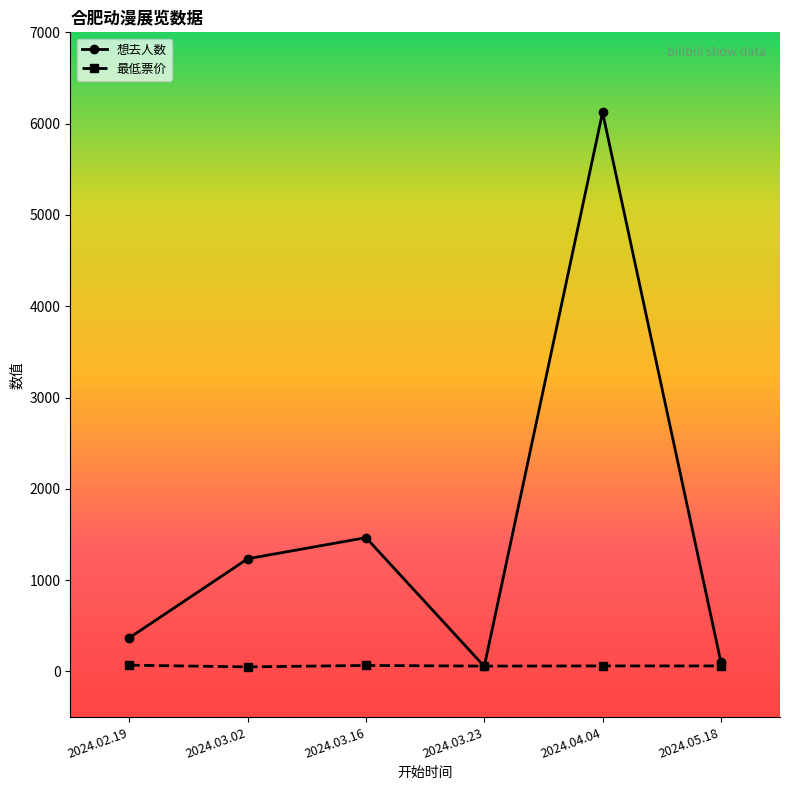

What is the label of the 4th point from the left?

2024.03.23